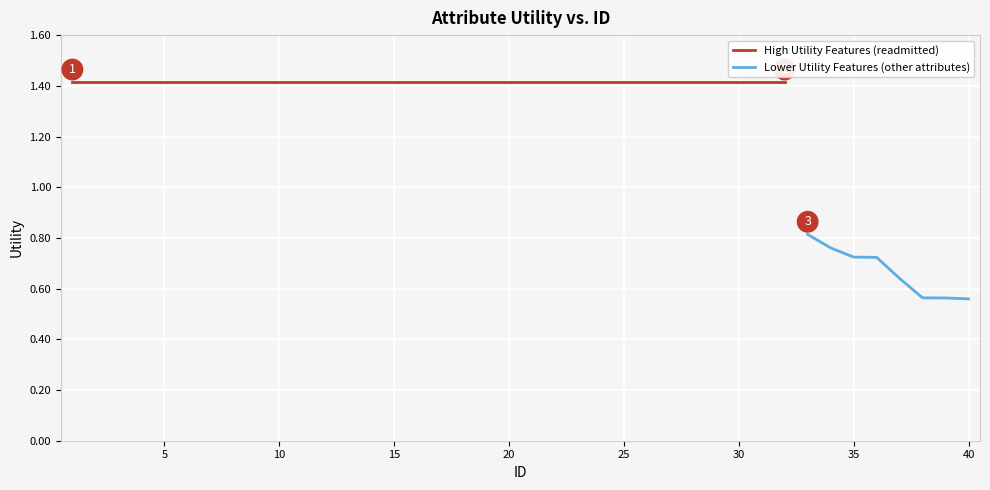

At which label does the data first exceed 1?

1